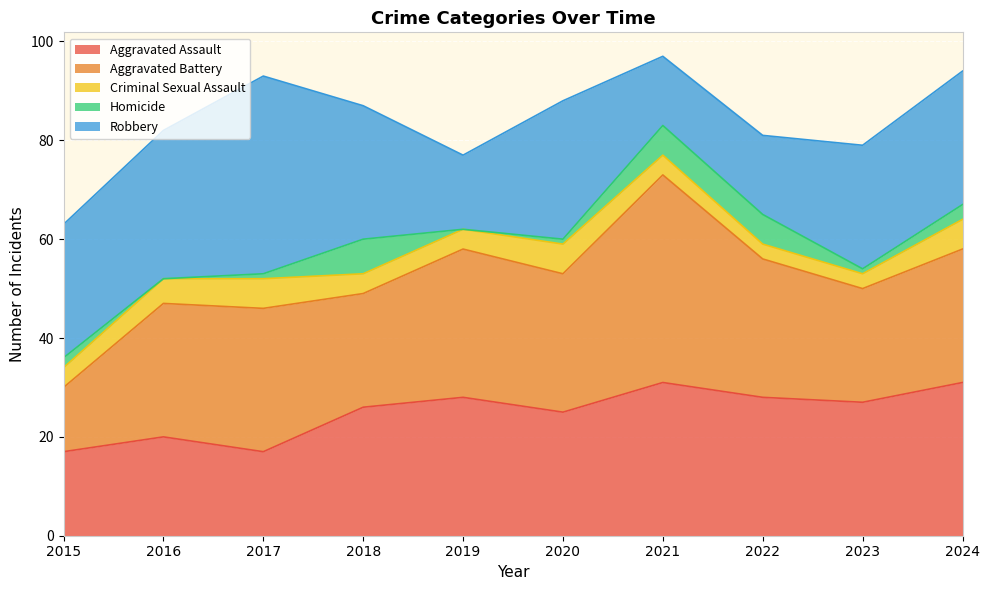

At how many categories does at least one series exceed 17?

10